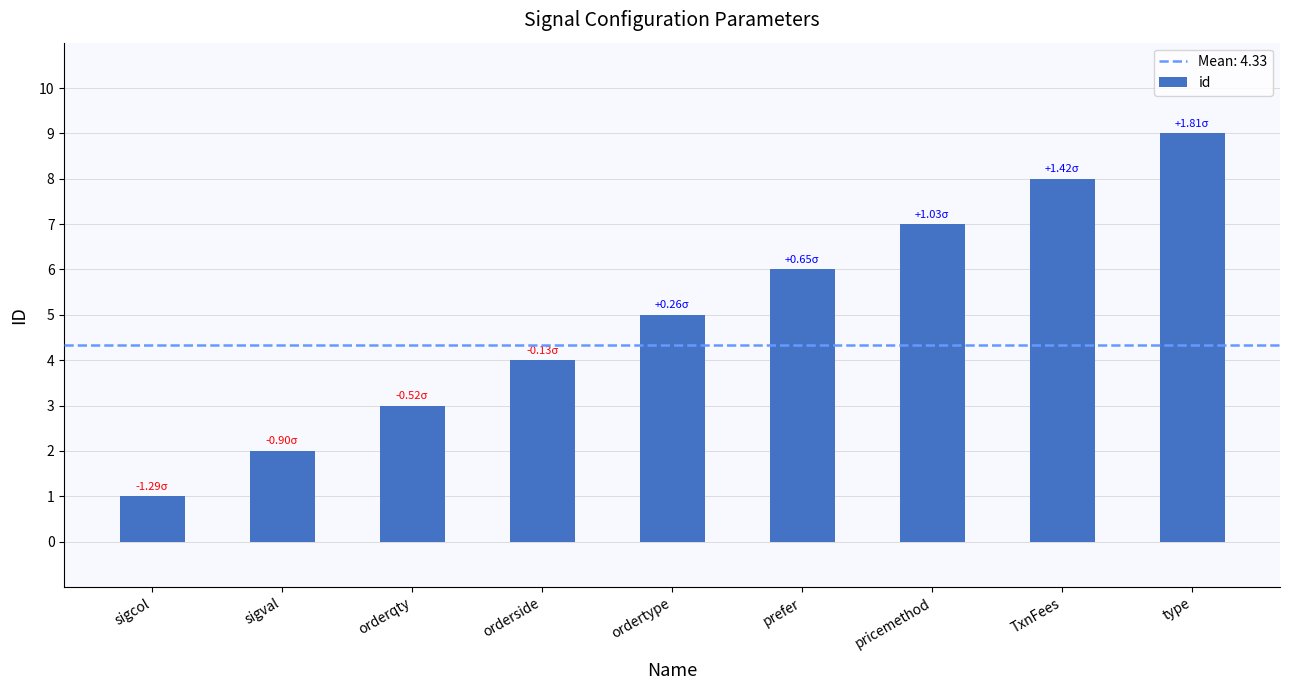

Where is the data nearest to the value 5?

ordertype